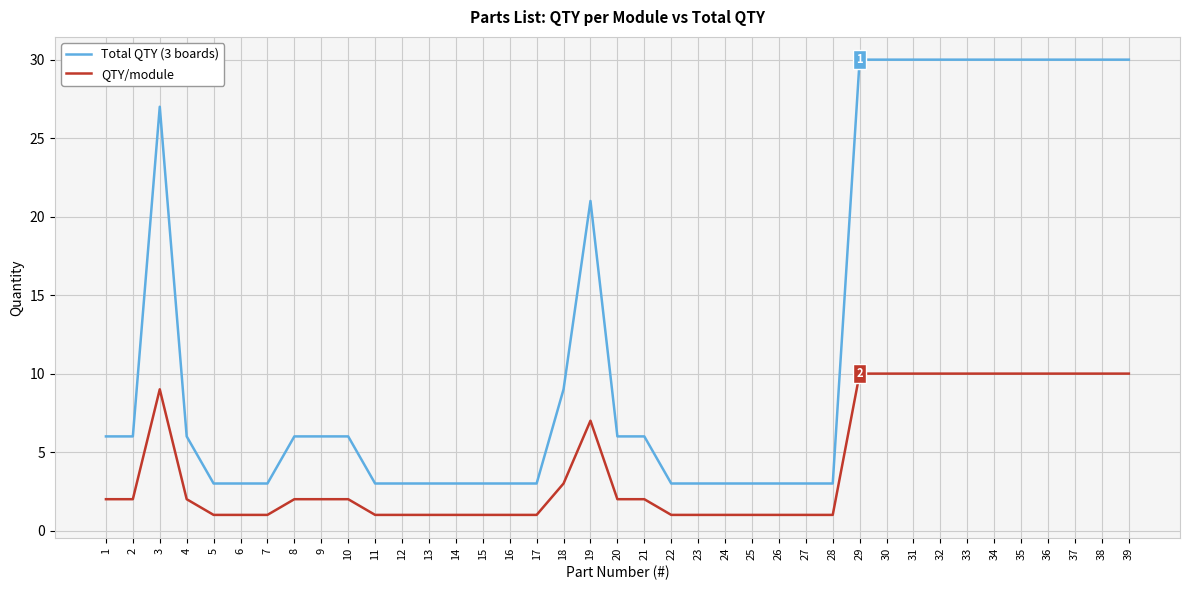

What is the minimum value for Total QTY (3 boards)?

3